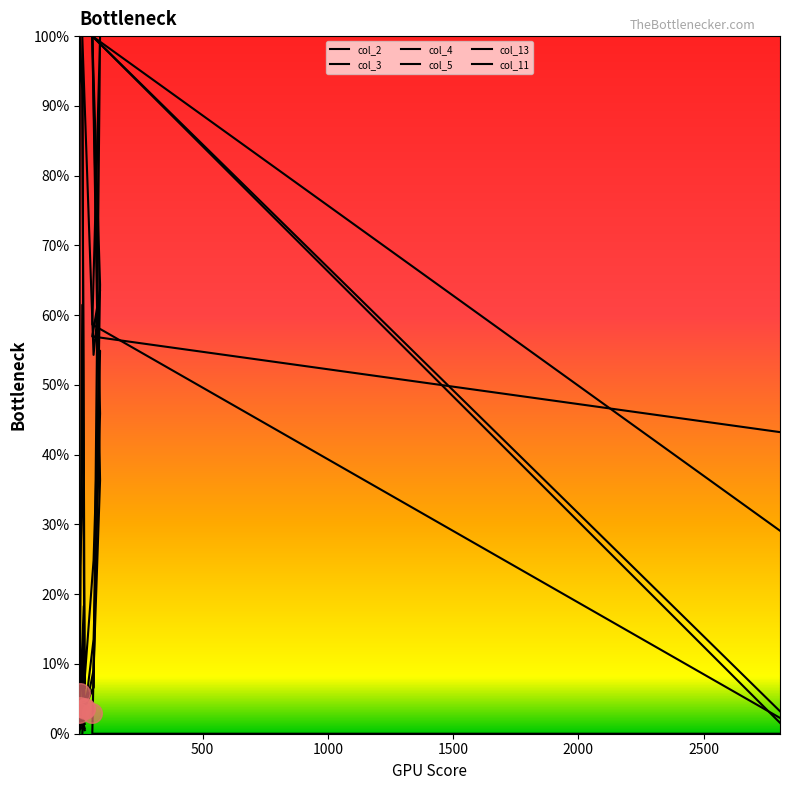

What is the total value across all series at 1000?

110.2